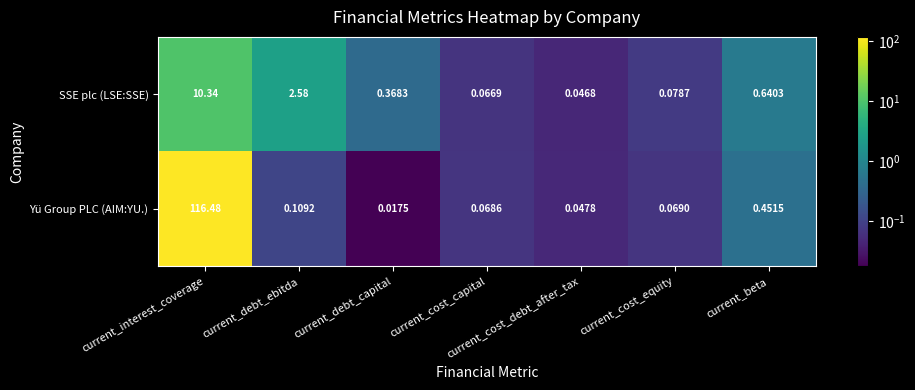

At which label is SSE plc (LSE:SSE) closest to 5?

current_debt_ebitda